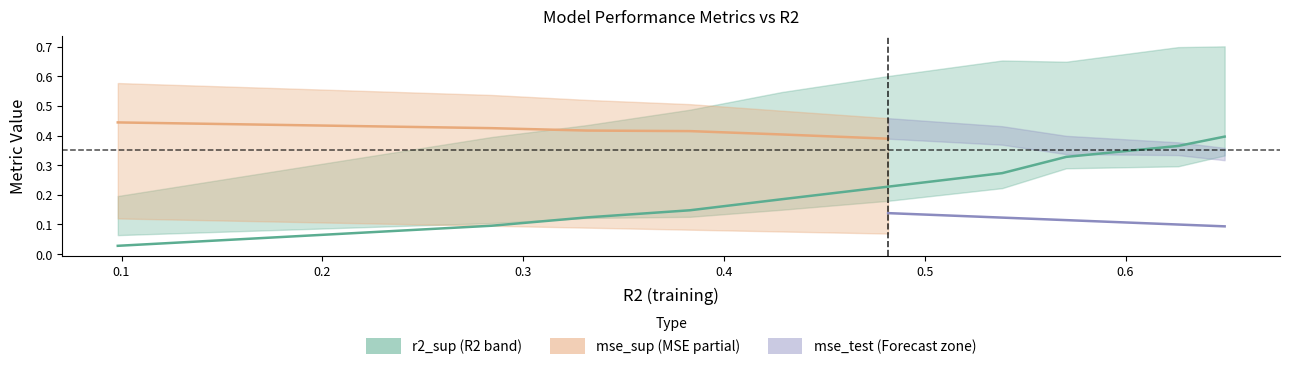

The value of mse_sup at model_2_0_0 is 0.2. True or false?

False